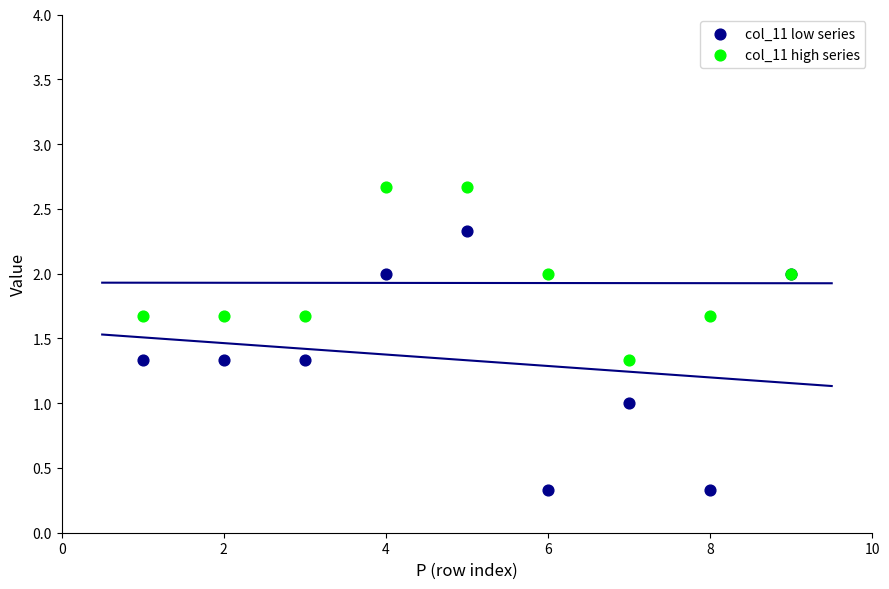

What are all the series names shown in the legend?

col_11 low series, col_11 high series